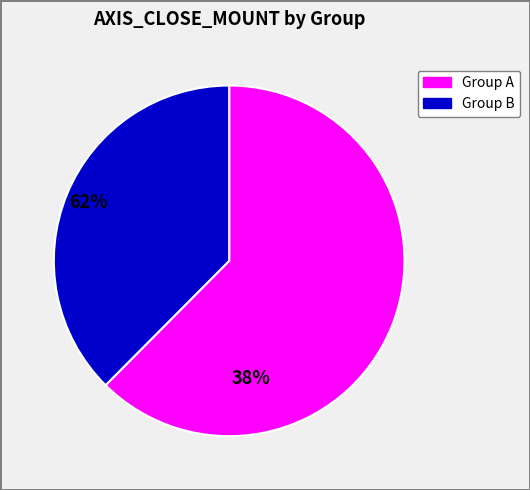

Is there any slice that represents more than half of the pie?

Yes